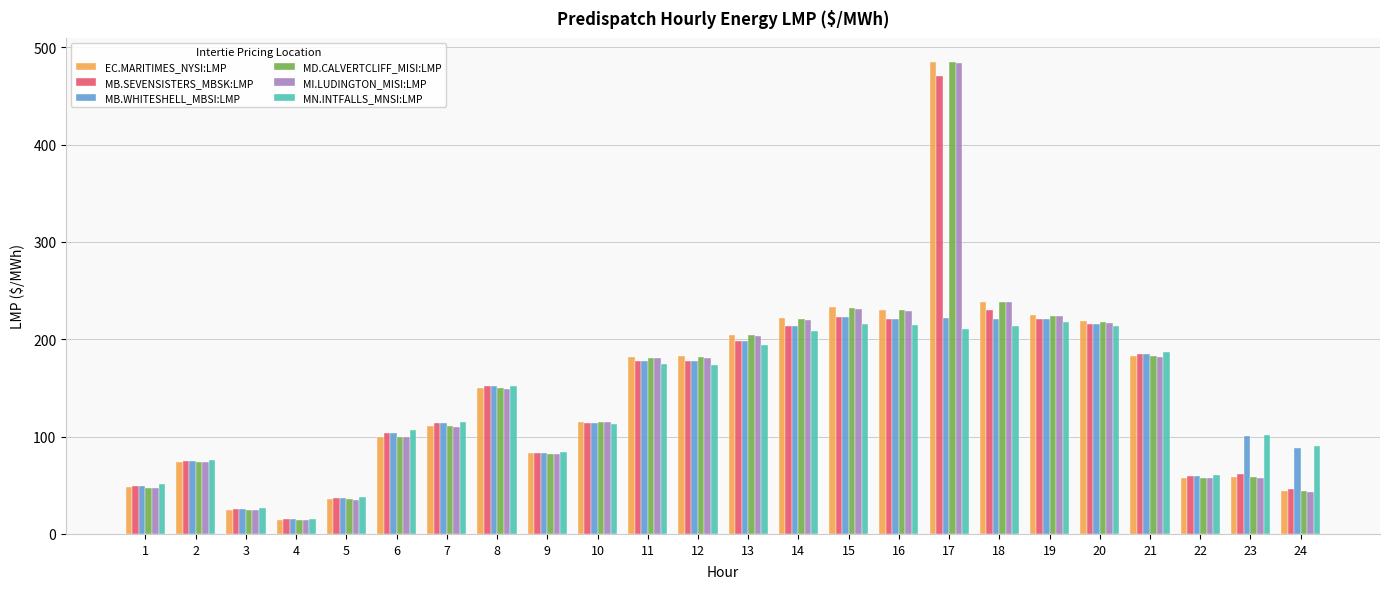

Which series has the largest range (max minus min)?

EC.MARITIMES_NYSI:LMP